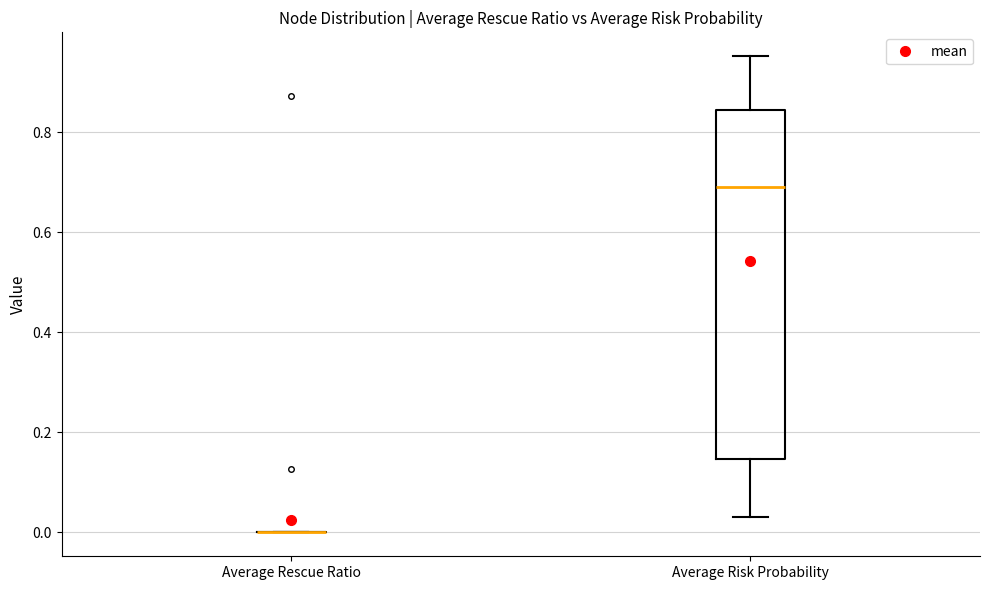

Reading left to right, transcribe this box plot: for each box, give where its median line is, the range the box spans, and where its two whiskers end, as read against the y-axis. The values are not printed on the chart, so give them approximately, as read against the axis.

Average Rescue Ratio: box collapsed to a line at 0.00, whiskers 0.00 to 0.00
Average Risk Probability: median 0.70, box 0.14 to 0.84, whiskers 0.04 to 0.96